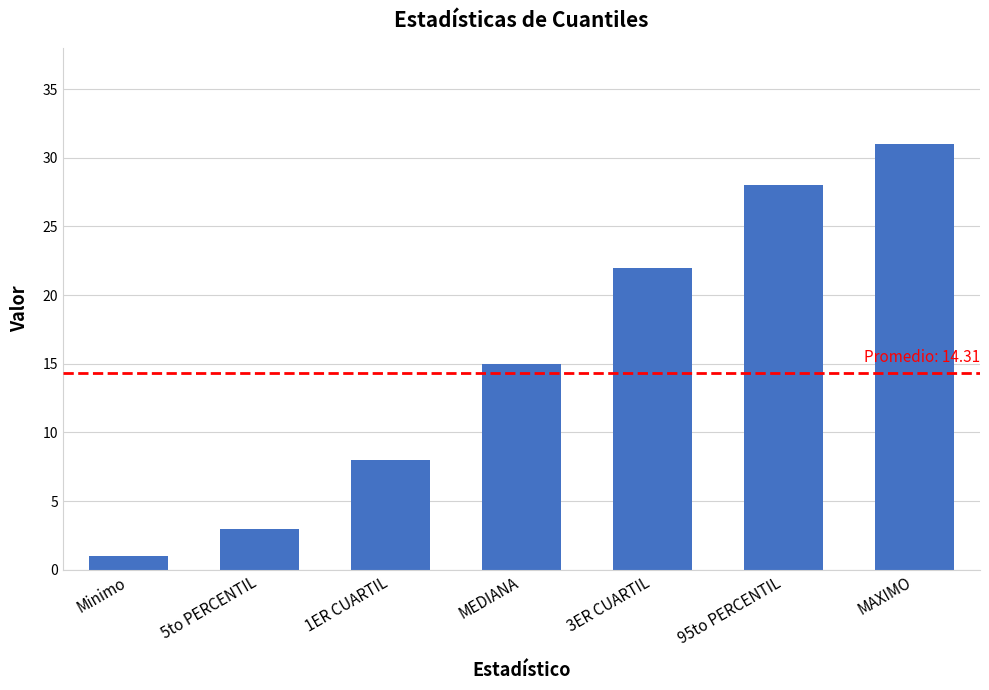

Rank the categories by value from lowest to highest.

Minimo, 5to PERCENTIL, 1ER CUARTIL, MEDIANA, 3ER CUARTIL, 95to PERCENTIL, MAXIMO